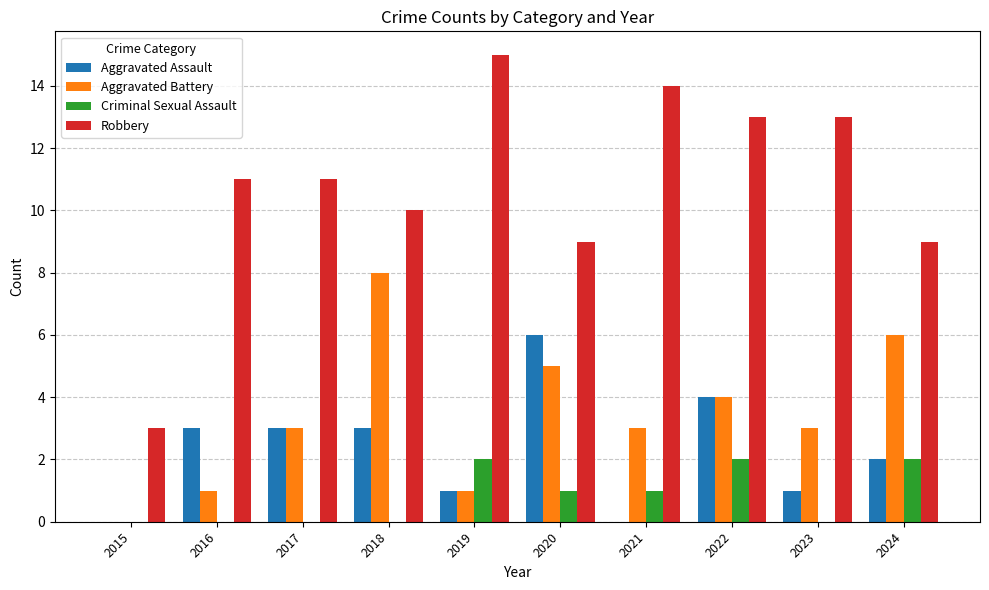

Is it true that Aggravated Battery equals 3 at 2023?

True